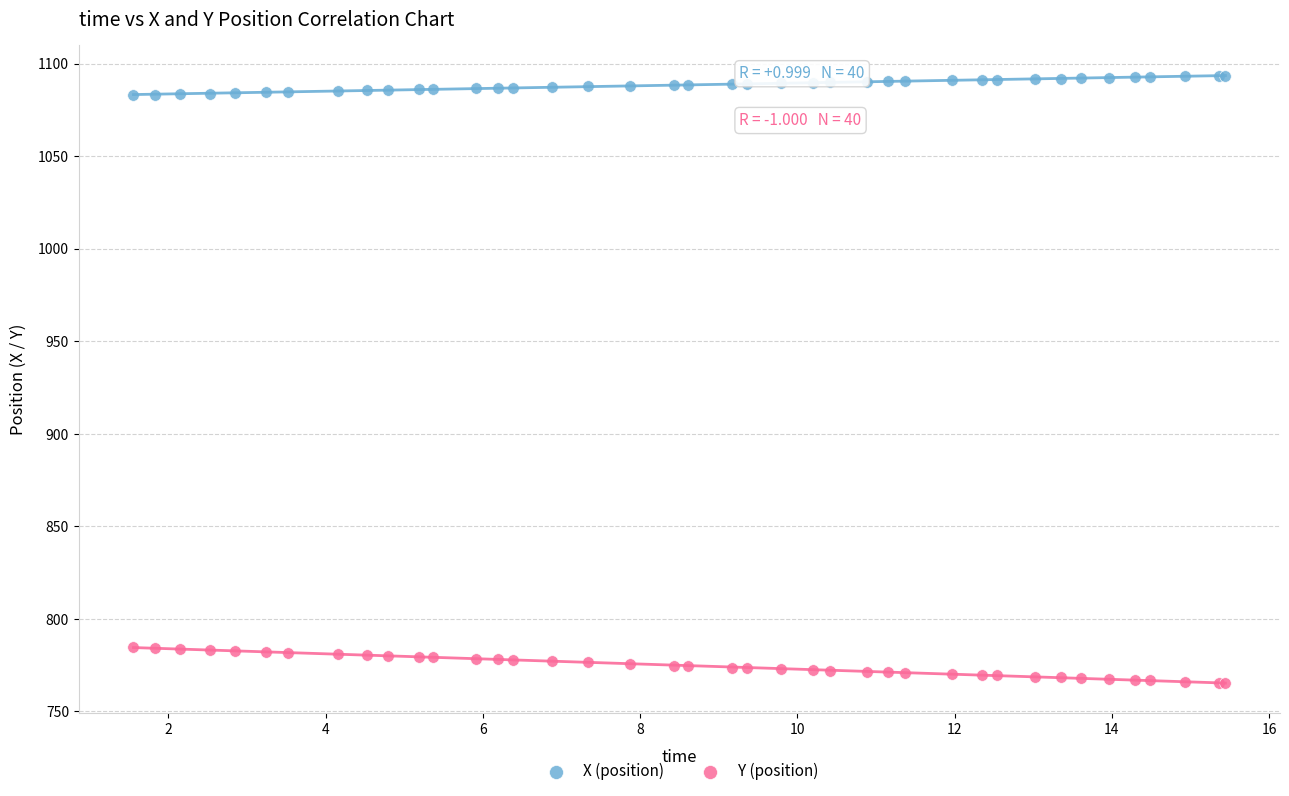

What are all the series names shown in the legend?

X (position), Y (position)